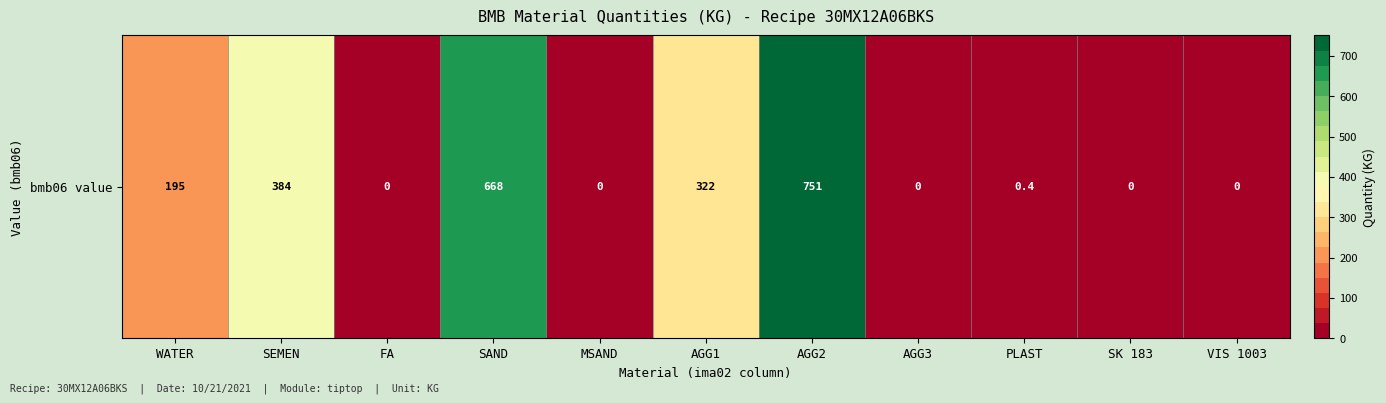

How many distinct data groups are displayed?

1